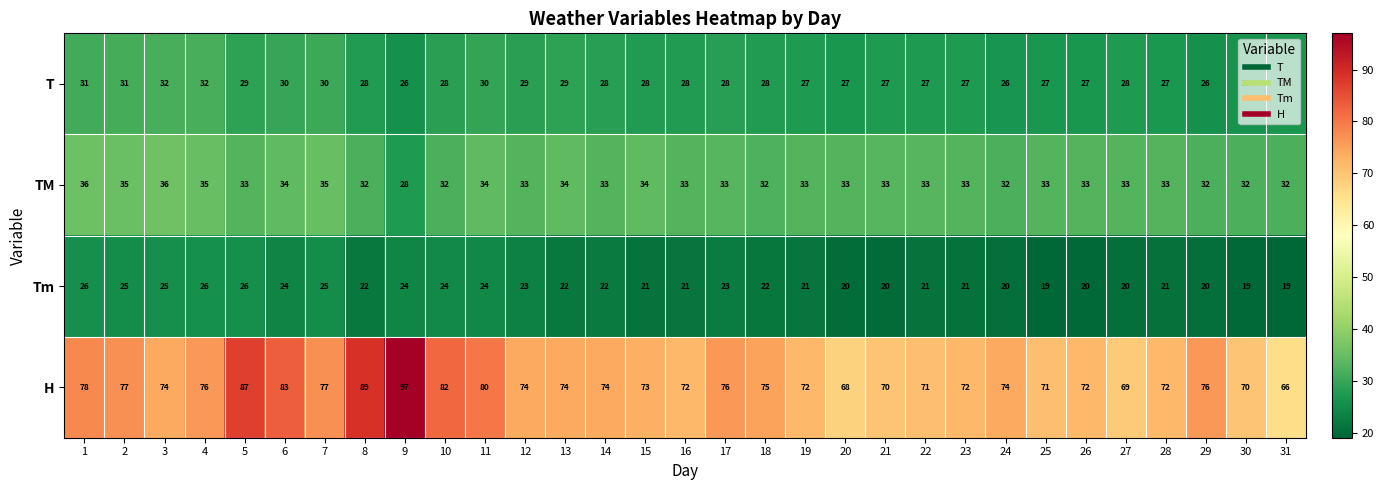

Between 5 and 18, which series saw the biggest shift?

H